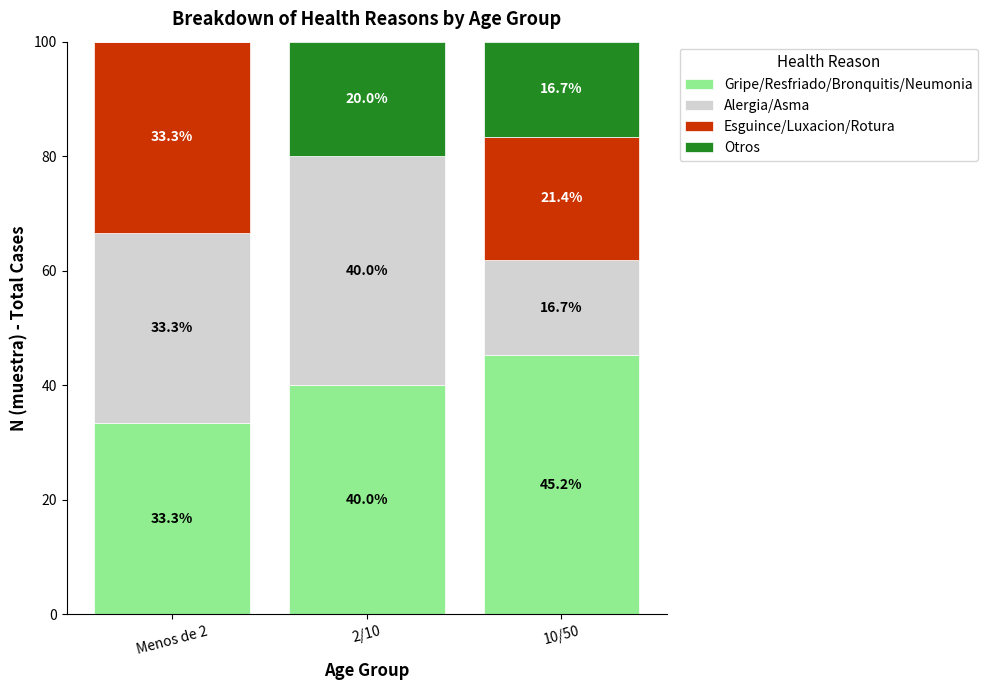

What is the maximum value for Gripe/Resfriado/Bronquitis/Neumonia?

45.2